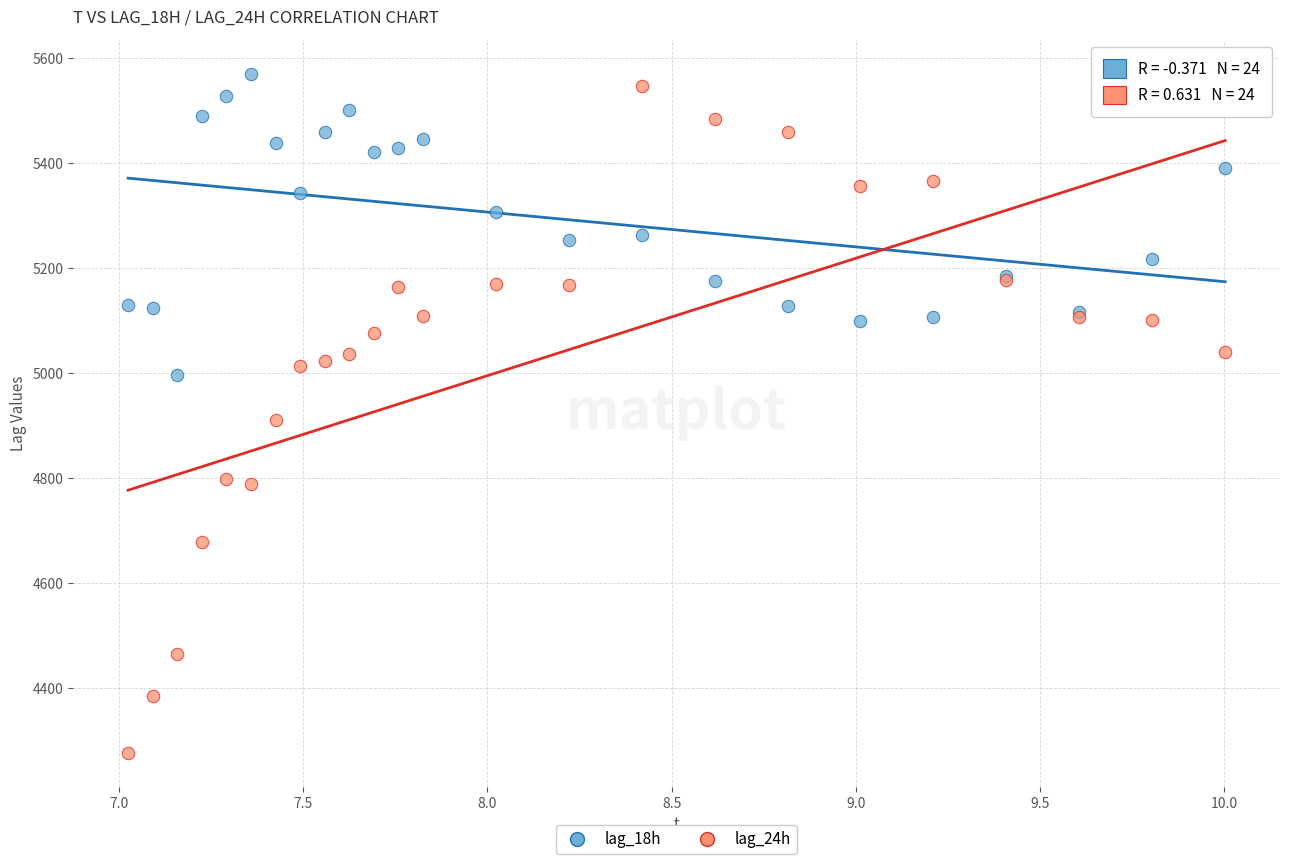

Which series has the largest Y range (max minus min)?

lag_24h